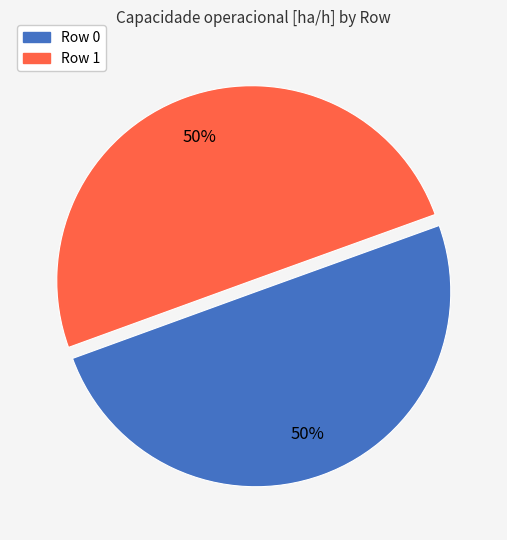

Combined, do Row 1 and Row 0 account for over 50%?

Yes